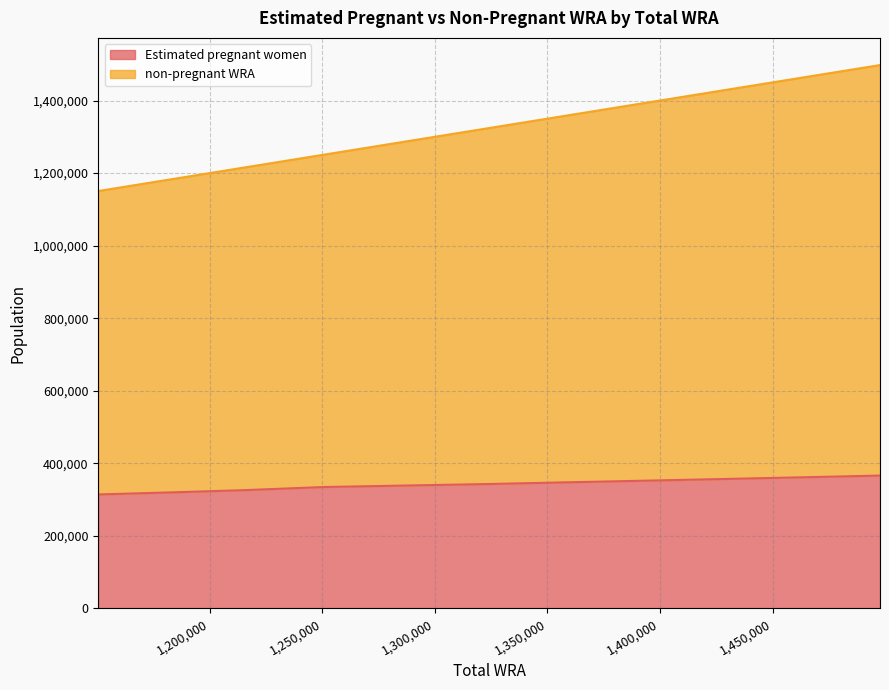

List the series in order of their peak value, highest first.

non-pregnant WRA, Estimated pregnant women